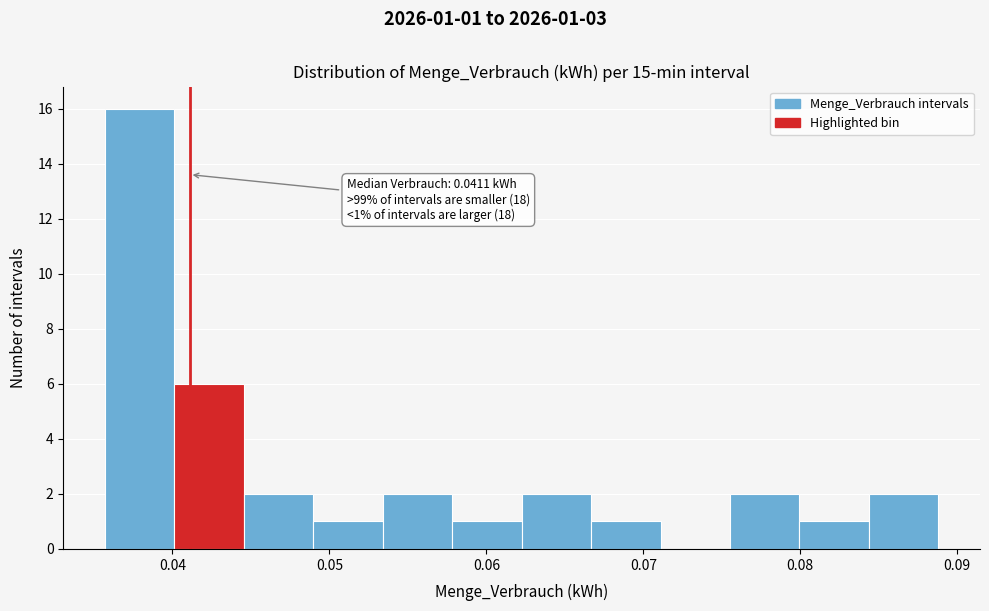

Which range on the x-axis has the tallest bar?

0.036 to 0.040